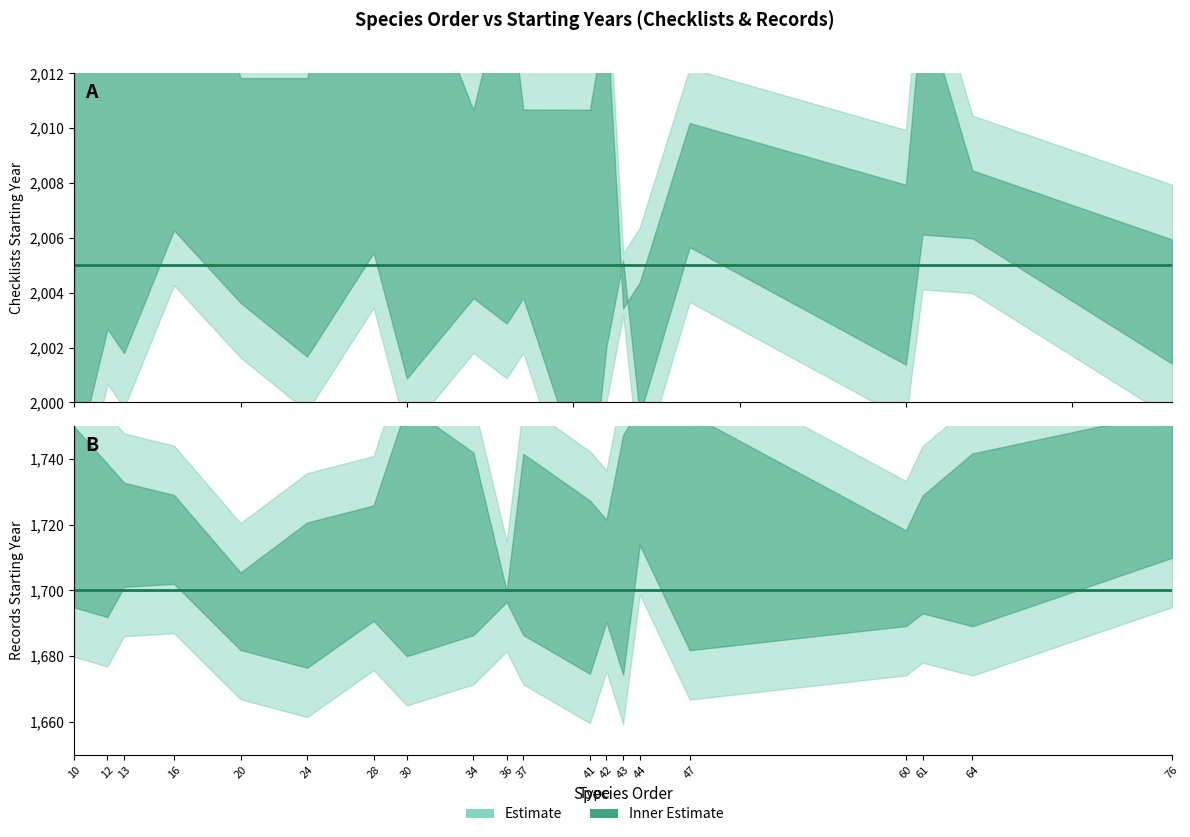

List the labels in order of checklists_starting_year value, largest first.

10, 12, 13, 16, 20, 24, 28, 30, 34, 36, 37, 41, 42, 43, 44, 47, 60, 61, 64, 76